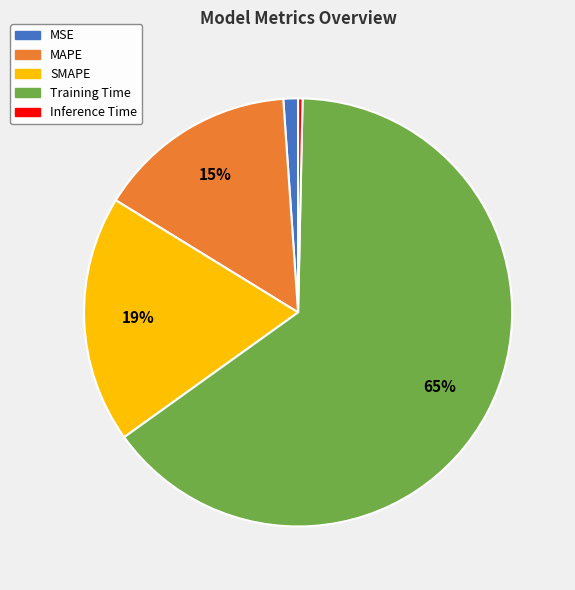

To the nearest percent, what is the difference between the MSE and SMAPE slice percentages?

18%